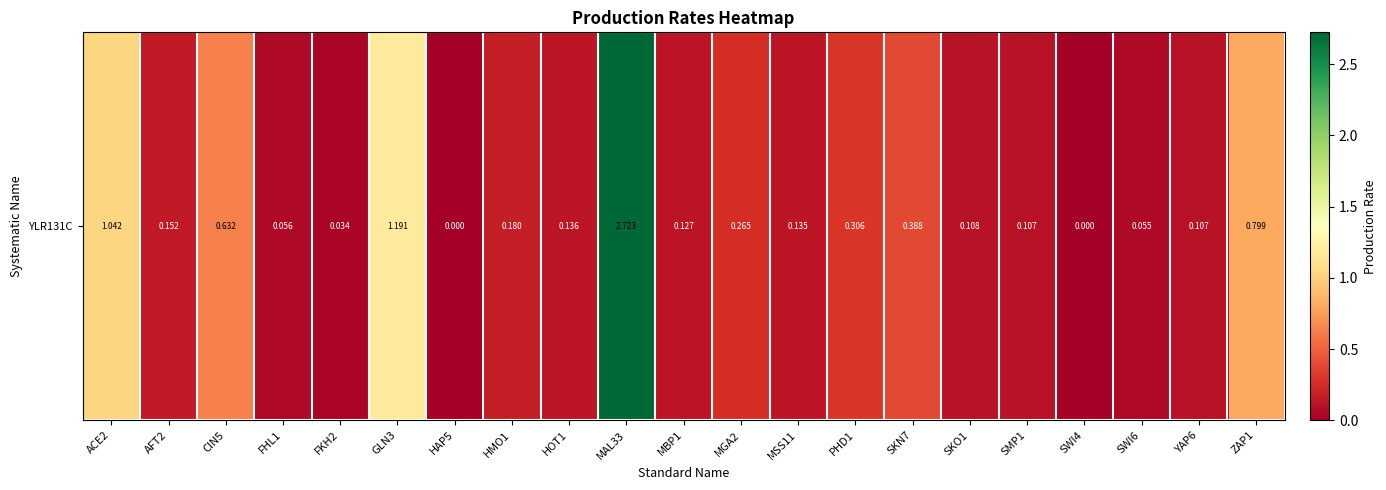

Which has a higher value, ZAP1 or GLN3?

GLN3